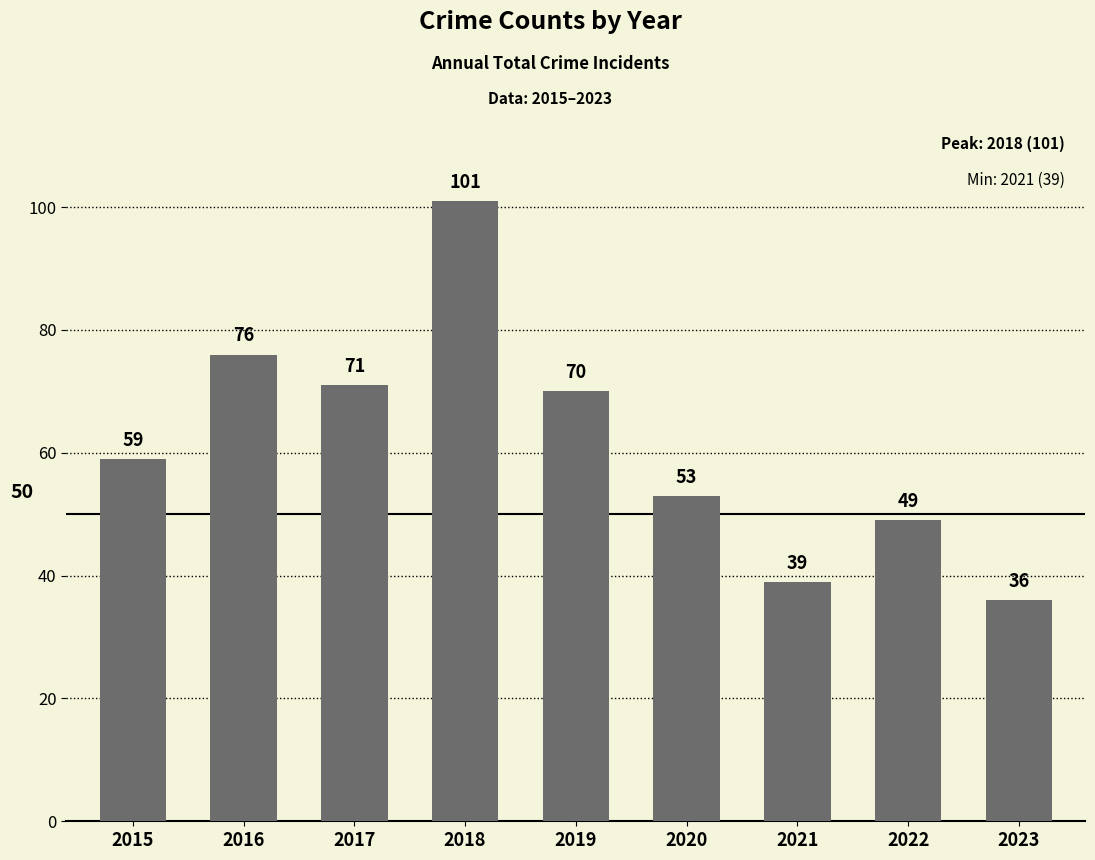

What is the change in value from 2020 to 2021?

-14